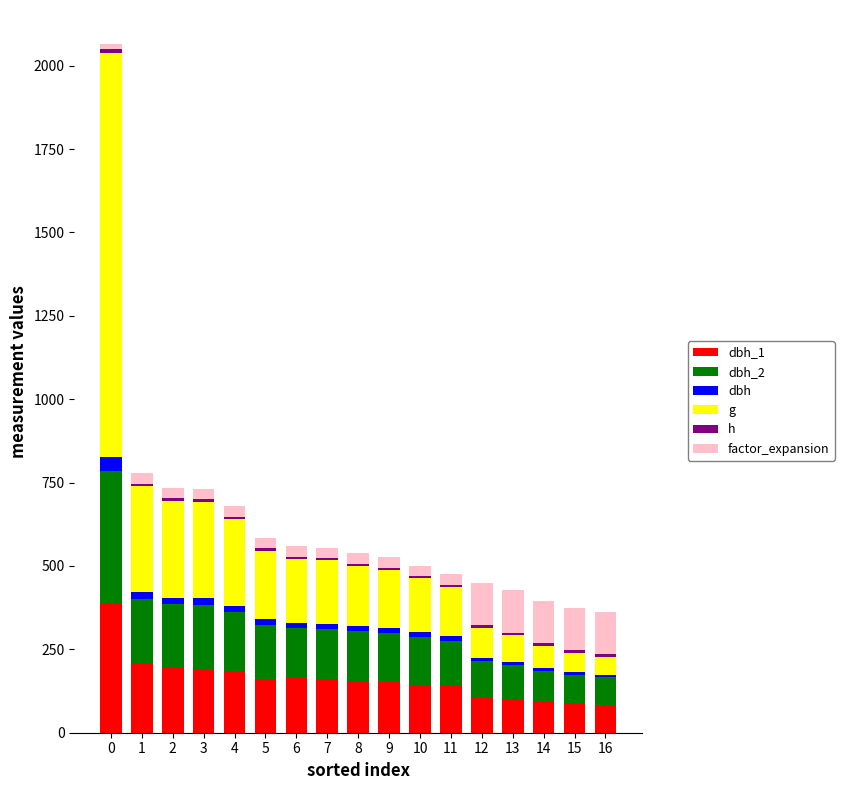

The value of dbh at 2 is 19.2. True or false?

True